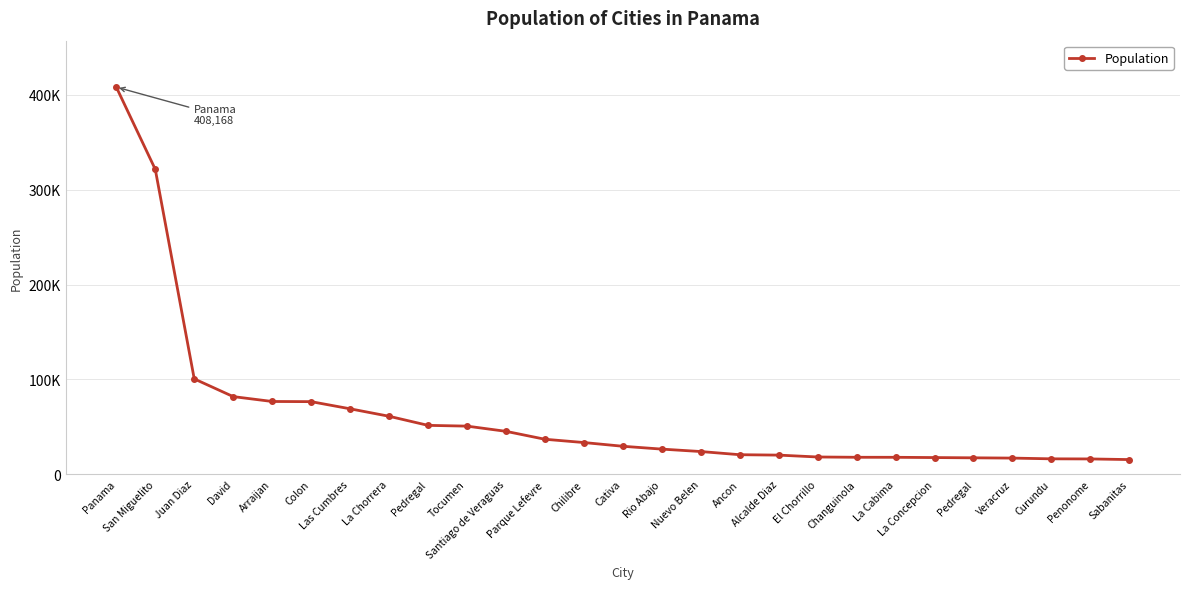

Reading left to right, what are all the values shown in this chart?

408168	321501	100636	81957	76815	76643	69102	61232	51641	50844	45355	36997	33536	29607	26607	24056	20706	20285	18302	17997	17975	17698	17427	17144	16361	16250	15577